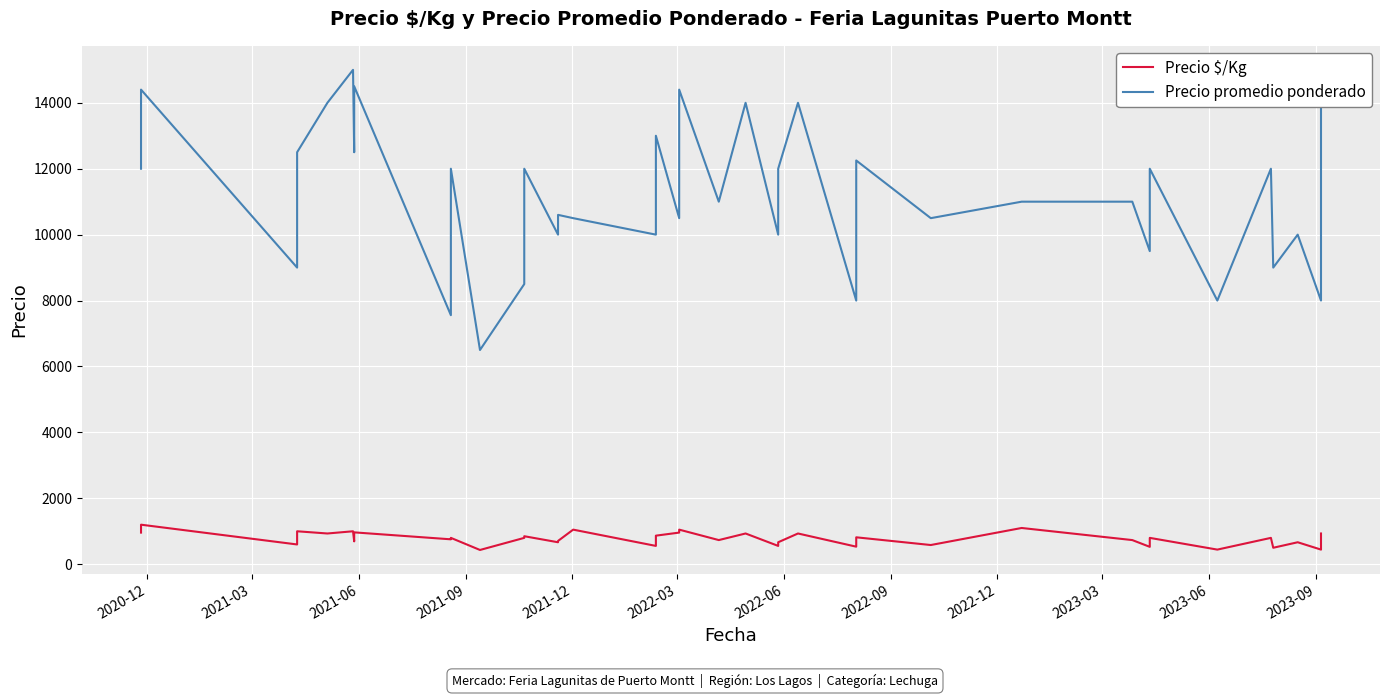

Count the number of data series in this chart.

2